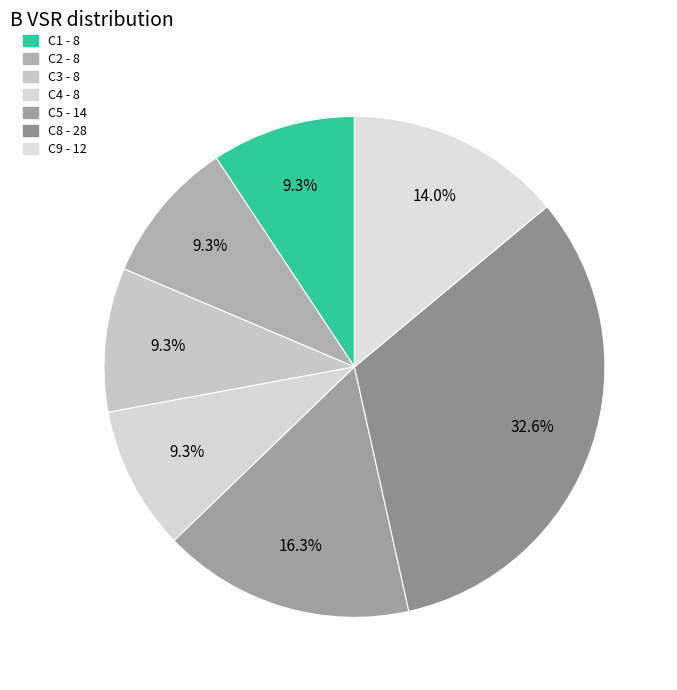

How many slices are in this pie chart?

7